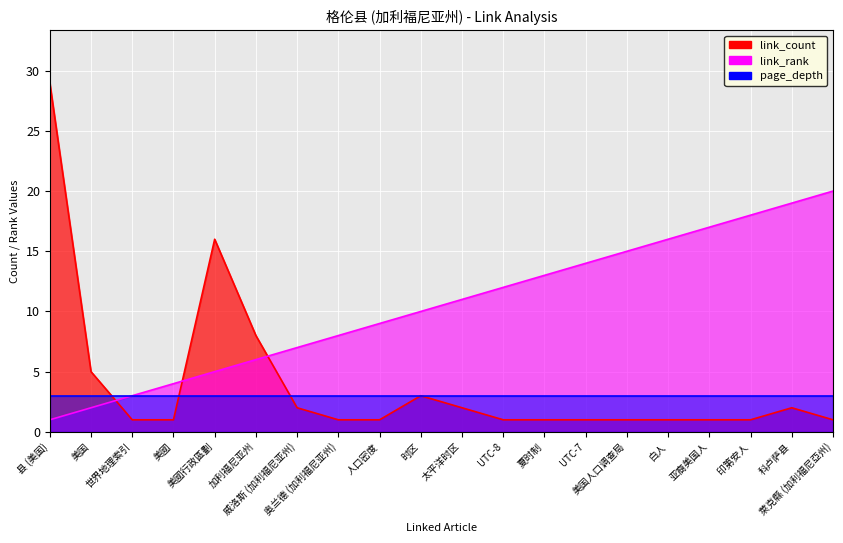

How many times do link_count and link_rank cross each other?

3